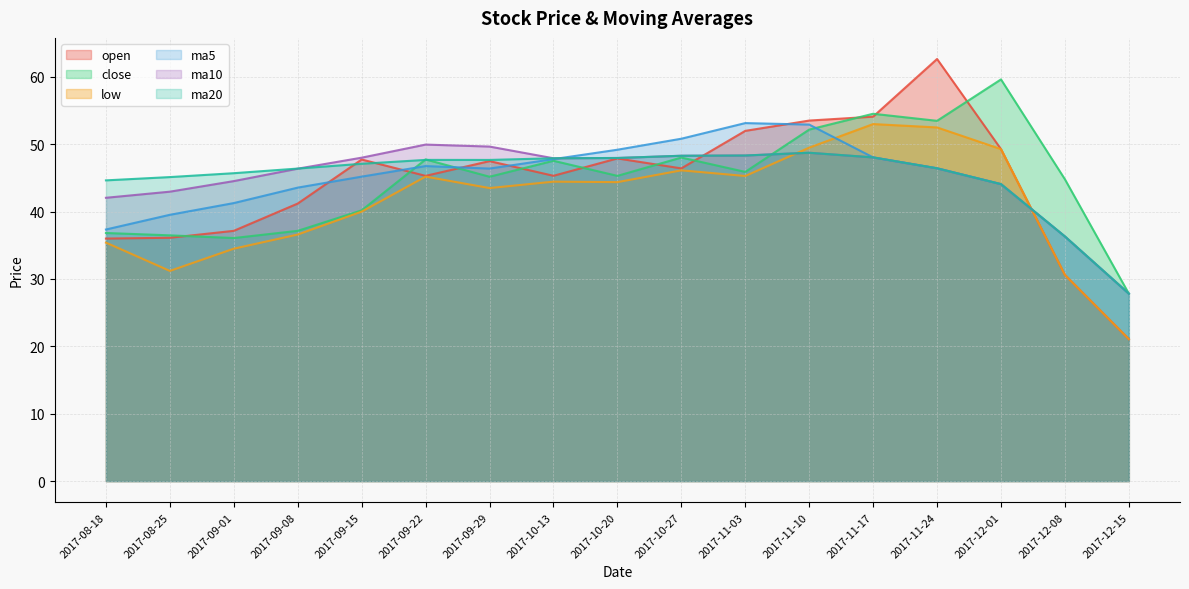

True or false: close has more than 1 interior local peaks.

True